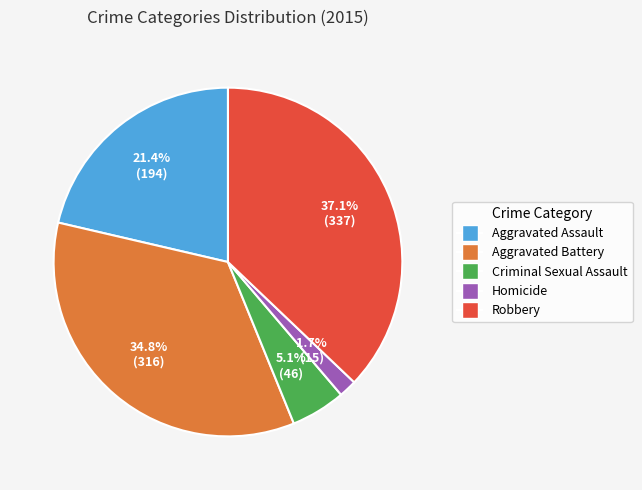

Rank the categories by value from lowest to highest.

Homicide, Criminal Sexual Assault, Aggravated Assault, Aggravated Battery, Robbery